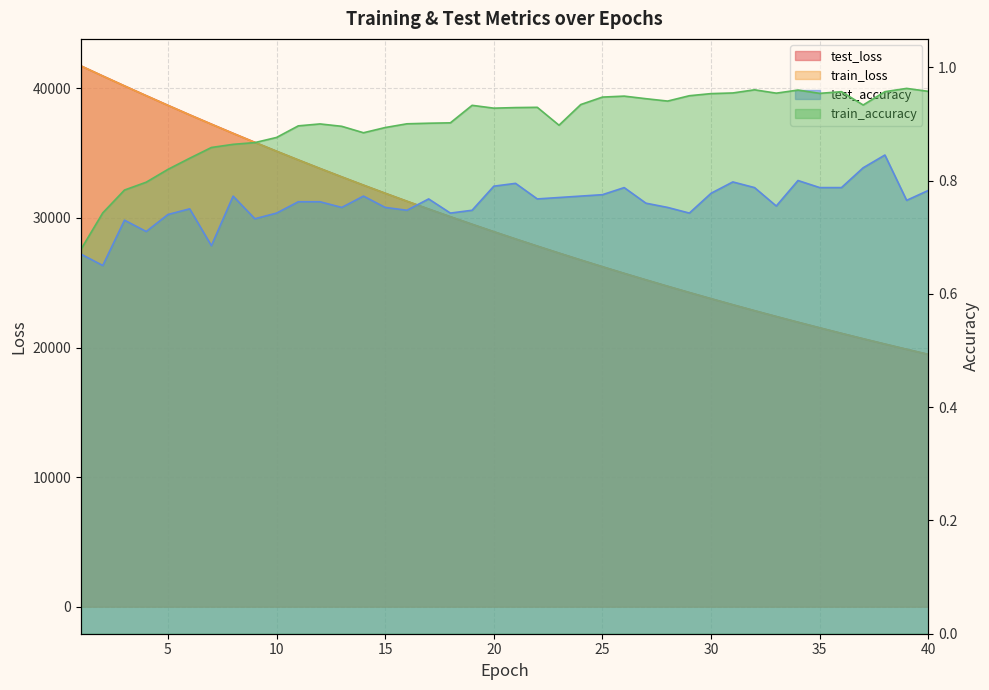

Reading right to left, what are all the values shown in this chart?

test_loss: 40=19471.0	39=19864.9	38=20267.0	37=20676.2	36=21093.7	35=21519.3	34=21952.7	33=22394.1	32=22842.7	31=23301.3	30=23768.1	29=24243.7	28=24728.3	27=25221.6	26=25723.3	25=26235.3	24=26756.1	23=27288.3	22=27829.4	21=28378.7	20=28940.3	19=29512.6	18=30095.2	17=30688.1	16=31292.0	15=31907.2	14=32533.0	13=33170.7	12=33818.1	11=34478.6	10=35151.0	9=35835.8	8=36531.0	7=37241.7	6=37958.9	5=38693.2	4=39438.3	3=40191.8	2=40957.6	1=41732.1
train_loss: 40=19467.9	39=19862.3	38=20264.2	37=20674.0	36=21091.0	35=21516.1	34=21949.1	33=22390.4	32=22839.9	31=23298.0	30=23764.4	29=24239.7	28=24724.0	27=25217.1	26=25719.3	25=26231.0	24=26752.2	23=27283.4	22=27823.9	21=28374.8	20=28936.0	19=29507.4	18=30089.8	17=30682.7	16=31286.2	15=31901.0	14=32526.9	13=33163.7	12=33812.1	11=34472.6	10=35145.1	9=35829.3	8=36525.6	7=37234.0	6=37954.2	5=38687.8	4=39432.3	3=40187.5	2=40952.7	1=41729.4
test_accuracy: 40=0.8	39=0.8	38=0.8	37=0.8	36=0.8	35=0.8	34=0.8	33=0.8	32=0.8	31=0.8	30=0.8	29=0.7	28=0.8	27=0.8	26=0.8	25=0.8	24=0.8	23=0.8	22=0.8	21=0.8	20=0.8	19=0.7	18=0.7	17=0.8	16=0.7	15=0.8	14=0.8	13=0.8	12=0.8	11=0.8	10=0.7	9=0.7	8=0.8	7=0.7	6=0.8	5=0.7	4=0.7	3=0.7	2=0.7	1=0.7
train_accuracy: 40=1.0	39=1.0	38=1.0	37=0.9	36=1.0	35=1.0	34=1.0	33=1.0	32=1.0	31=1.0	30=1.0	29=0.9	28=0.9	27=0.9	26=0.9	25=0.9	24=0.9	23=0.9	22=0.9	21=0.9	20=0.9	19=0.9	18=0.9	17=0.9	16=0.9	15=0.9	14=0.9	13=0.9	12=0.9	11=0.9	10=0.9	9=0.9	8=0.9	7=0.9	6=0.8	5=0.8	4=0.8	3=0.8	2=0.7	1=0.7